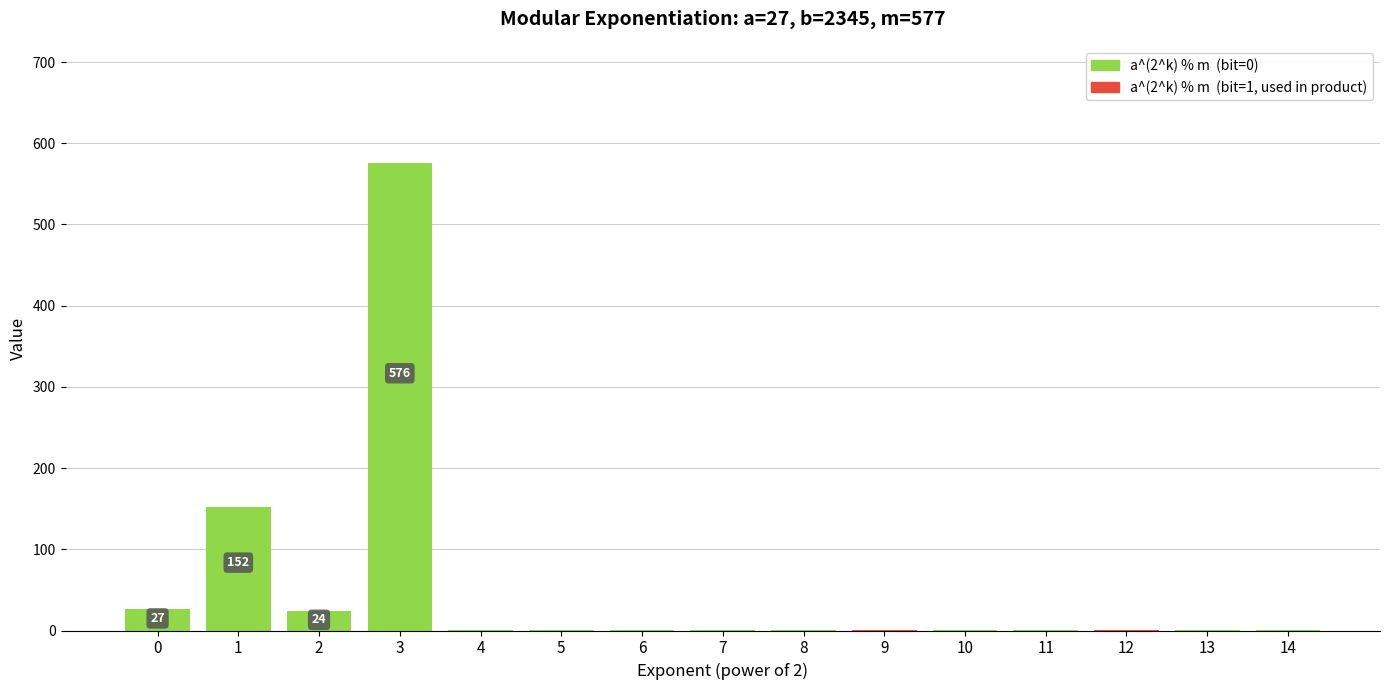

Where is the data nearest to the value 288?

1